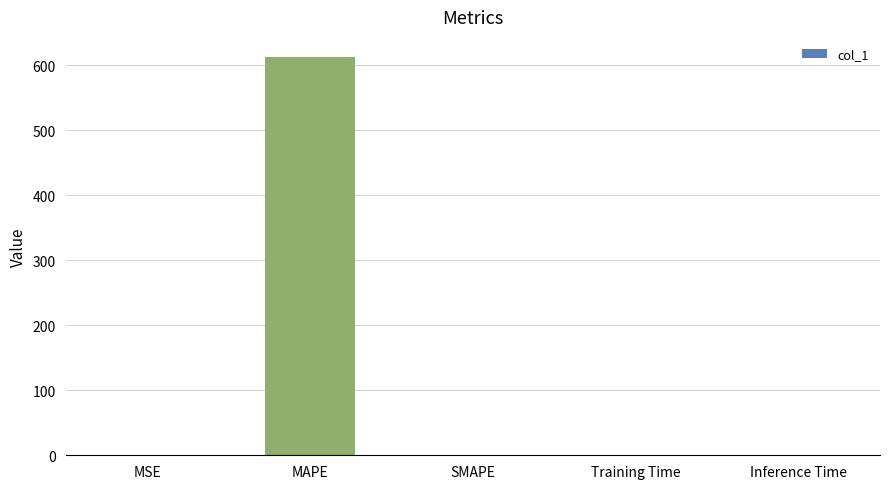

What is the sum of all values?

612.7